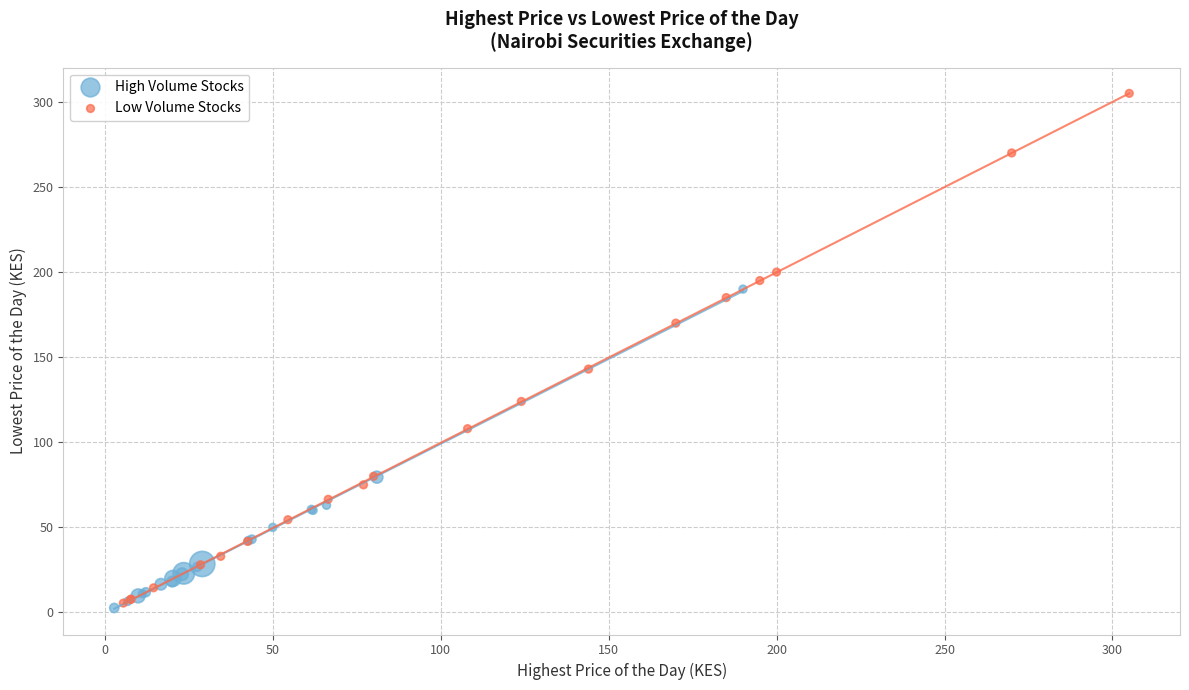

Which series contains the lowest Y value?

High Volume Stocks